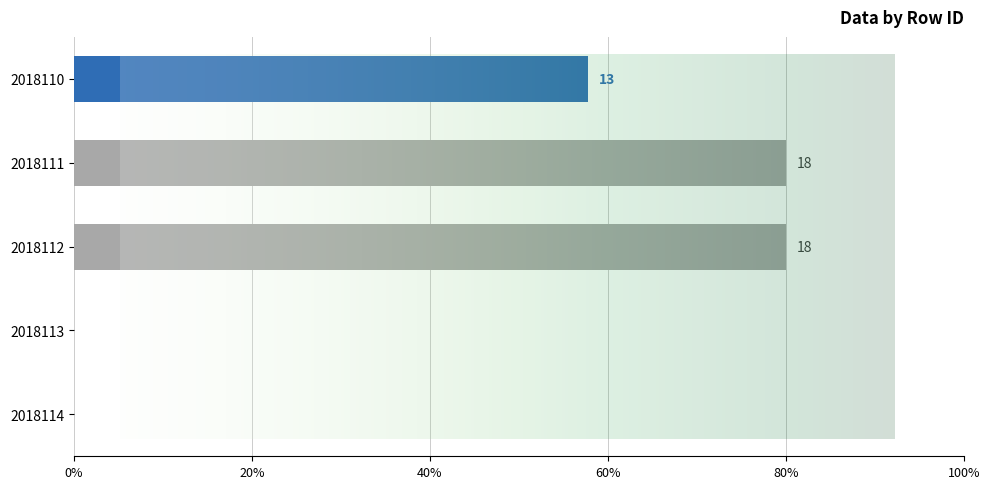

Which label corresponds to the smallest value in the chart?

2018113